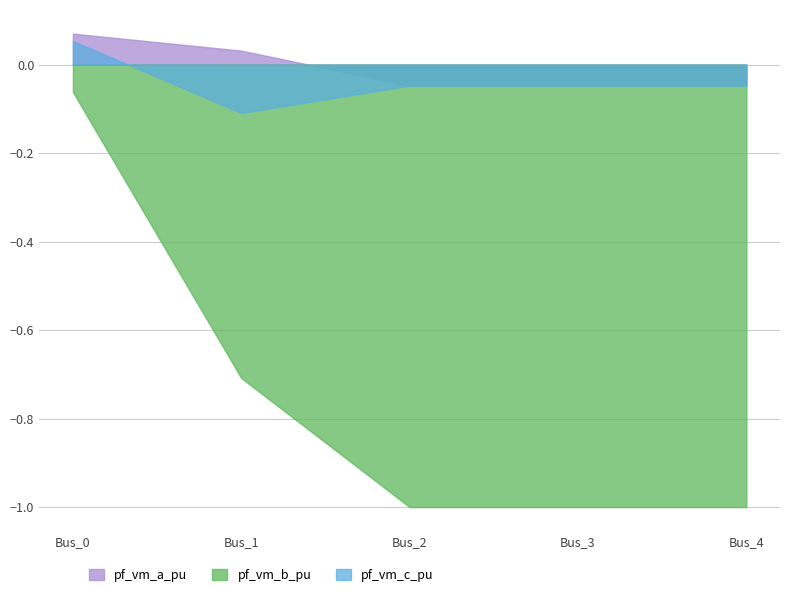

True or false: pf_vm_b_pu and pf_vm_a_pu cross at least once.

False